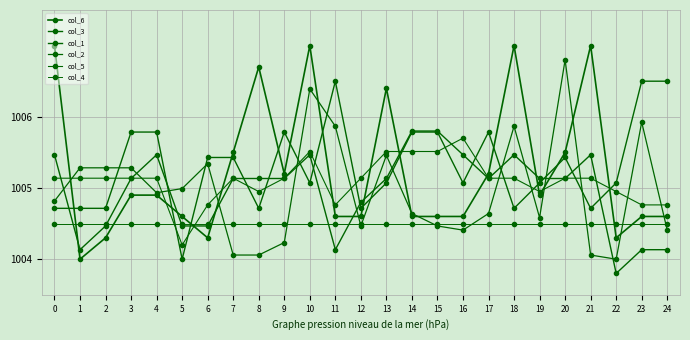

Rank the categories by col_6 value from highest to lowest.

0, 10, 18, 21, 8, 13, 7, 20, 9, 17, 3, 4, 19, 5, 11, 12, 14, 15, 16, 23, 24, 2, 6, 22, 1